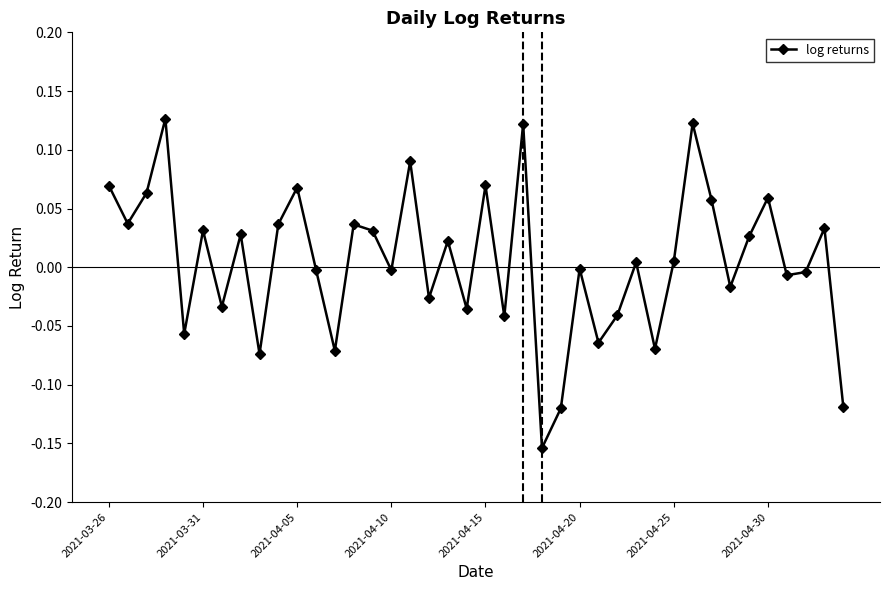

What is the difference between the maximum and minimum values?

0.3